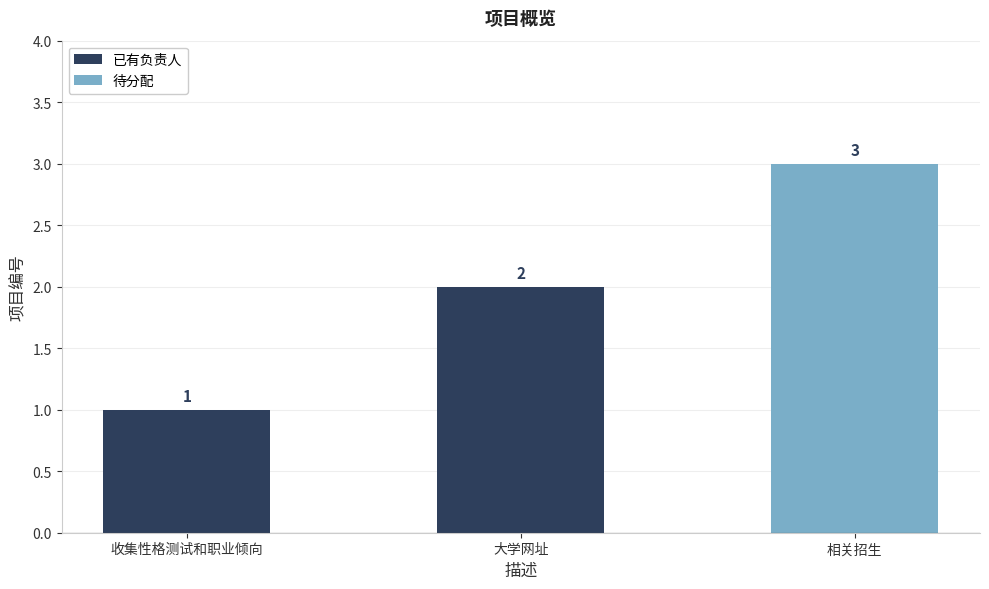

What is the label of the 1st bar from the left?

收集性格测试和职业倾向